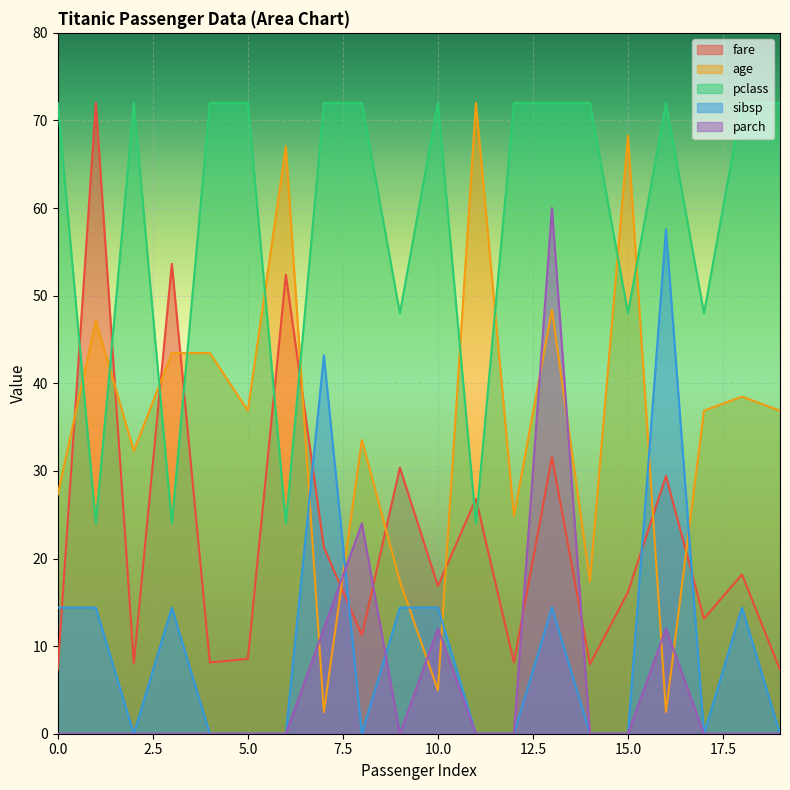

At which label does age reach its minimum?

7